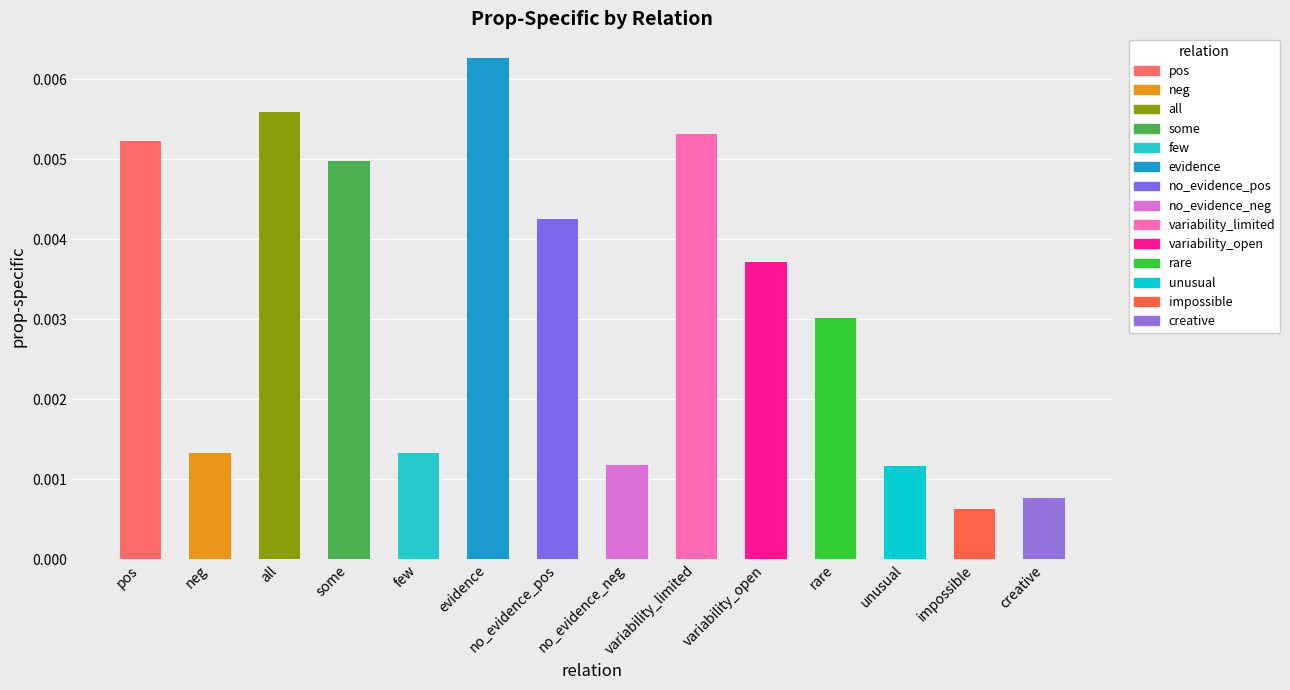

Rank the categories by value from lowest to highest.

impossible, creative, unusual, no_evidence_neg, neg, few, rare, variability_open, no_evidence_pos, some, pos, variability_limited, all, evidence